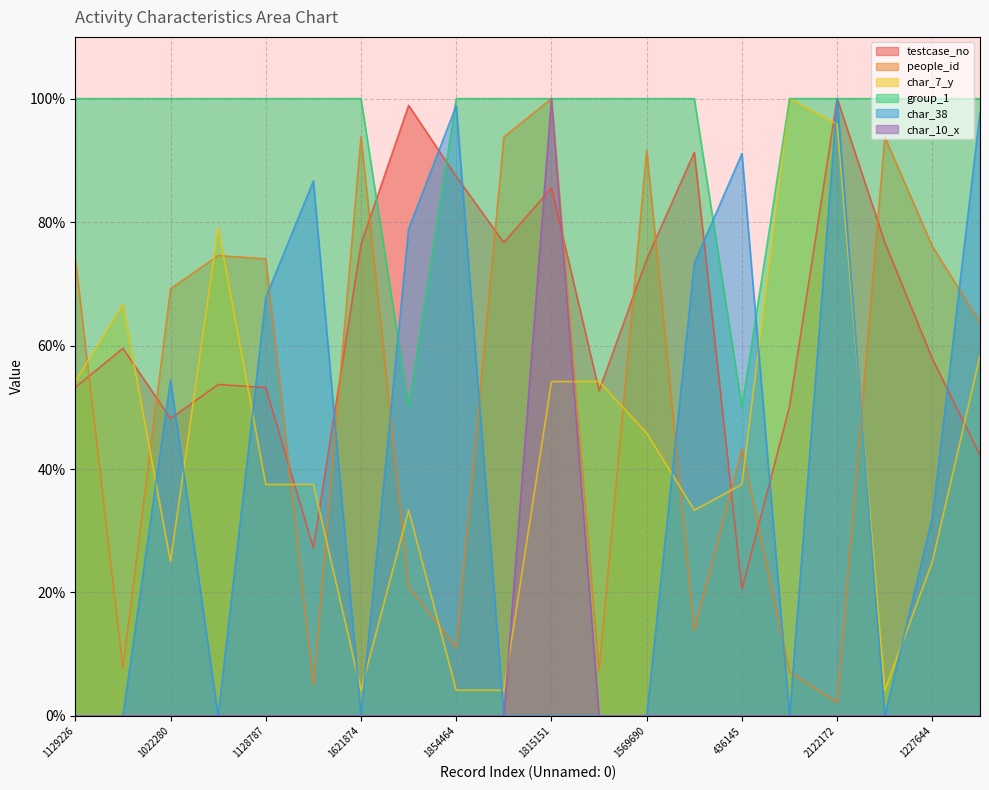

At which label does testcase_no first exceed 59?

1263917